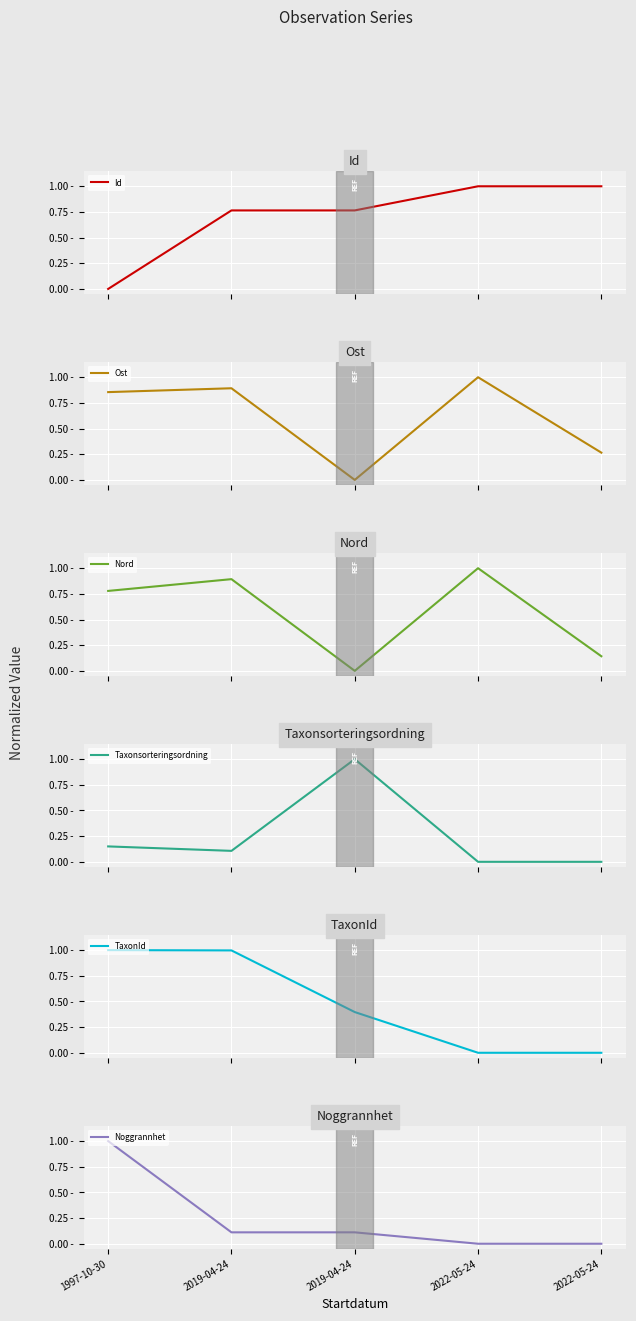

How many interior local peaks does the Nord series have?

2